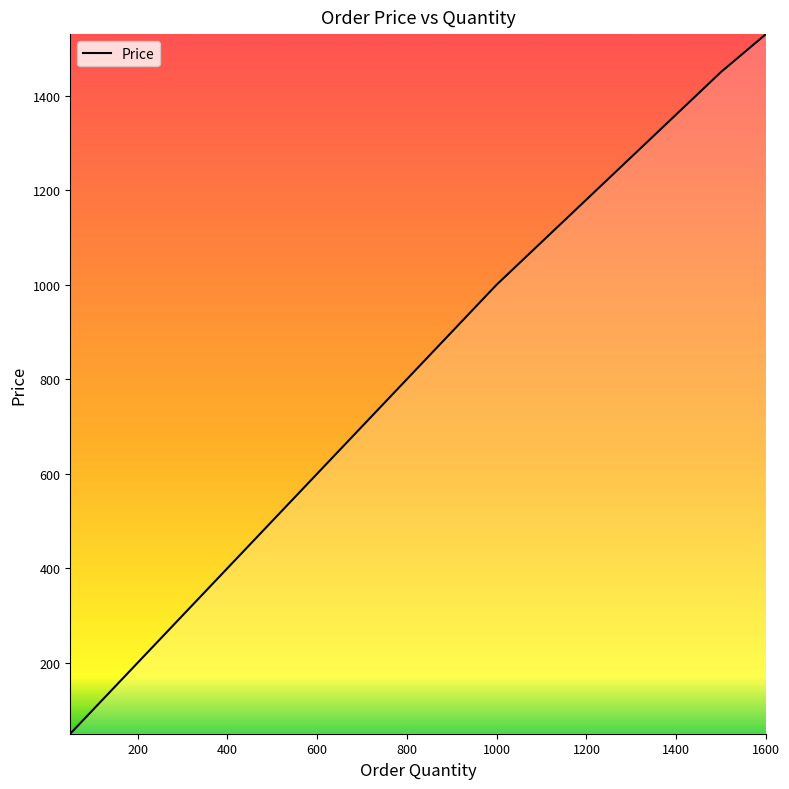

What is the maximum value shown in the chart?

1530